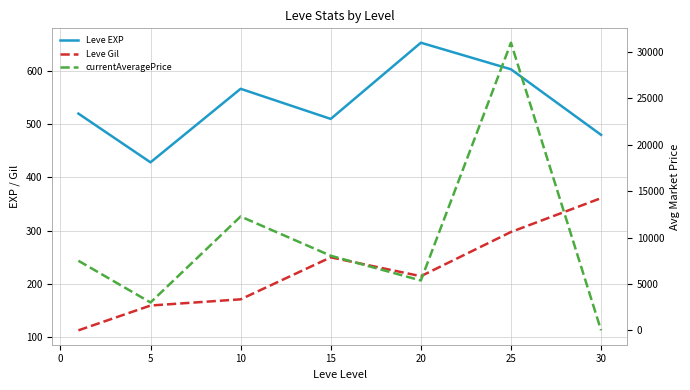

True or false: Leve EXP has more than 0 points higher than both neighbors.

True